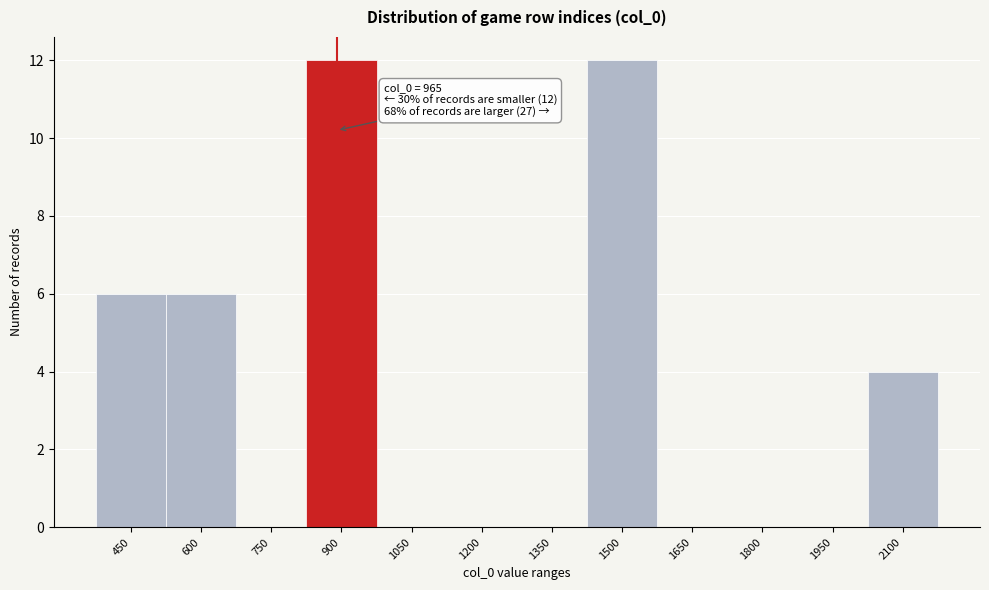

Reading left to right, transcribe all the data shown in this chart.

450=6	600=6	750=0	900=12	1050=0	1200=0	1350=0	1500=12	1650=0	1800=0	1950=0	2100=4